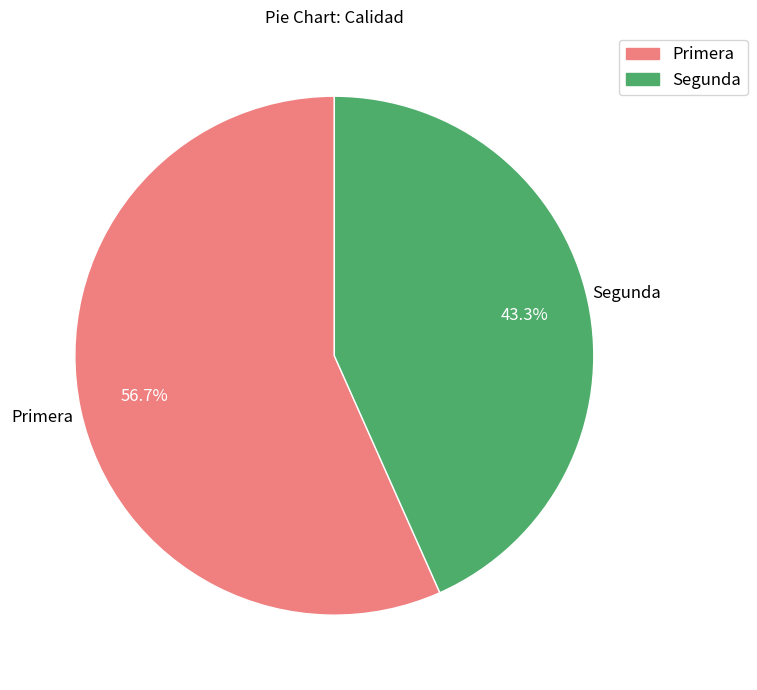

Count the number of slices in the pie.

2